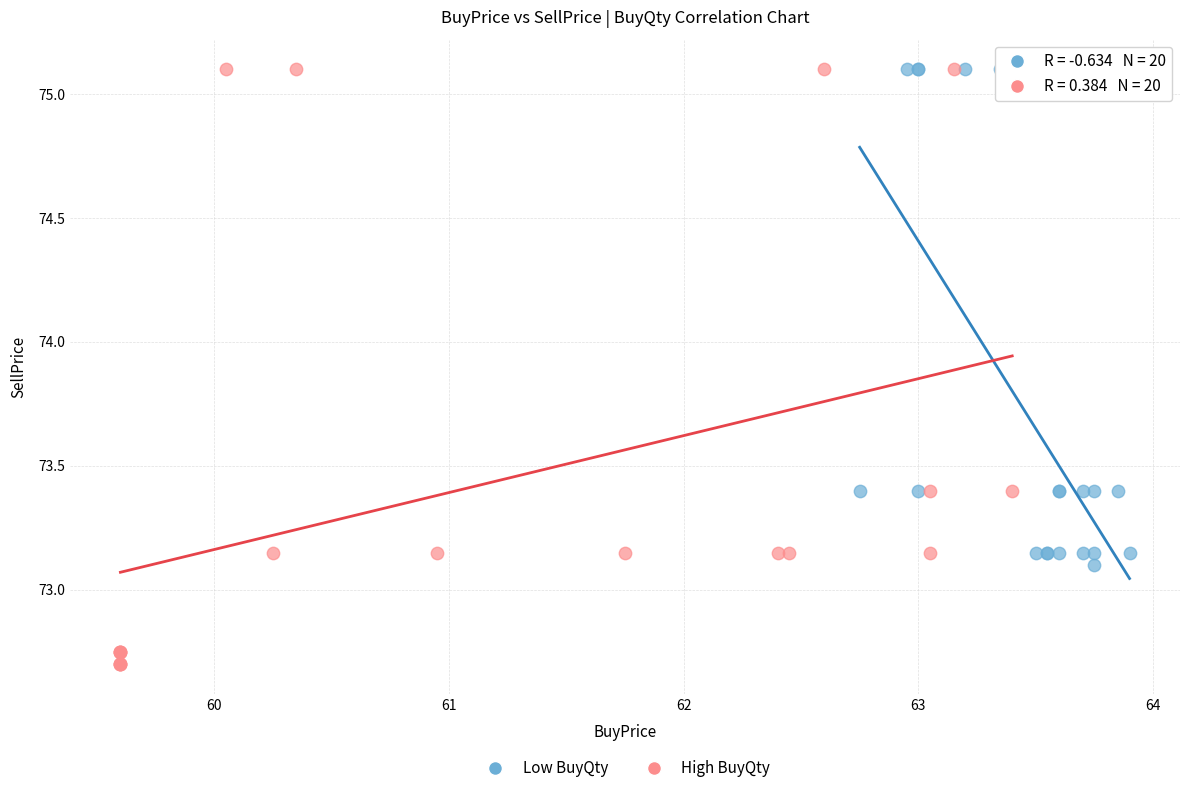

Which series reaches the minimum Y coordinate?

High BuyQty